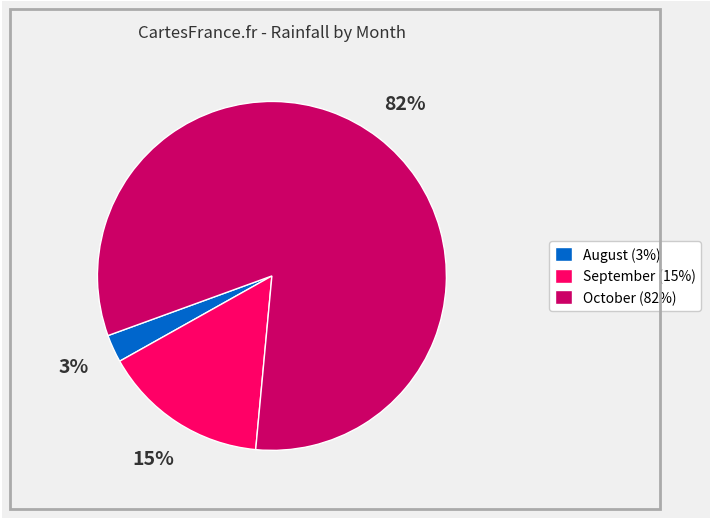

Which has a higher value, October (82%) or August (3%)?

October (82%)